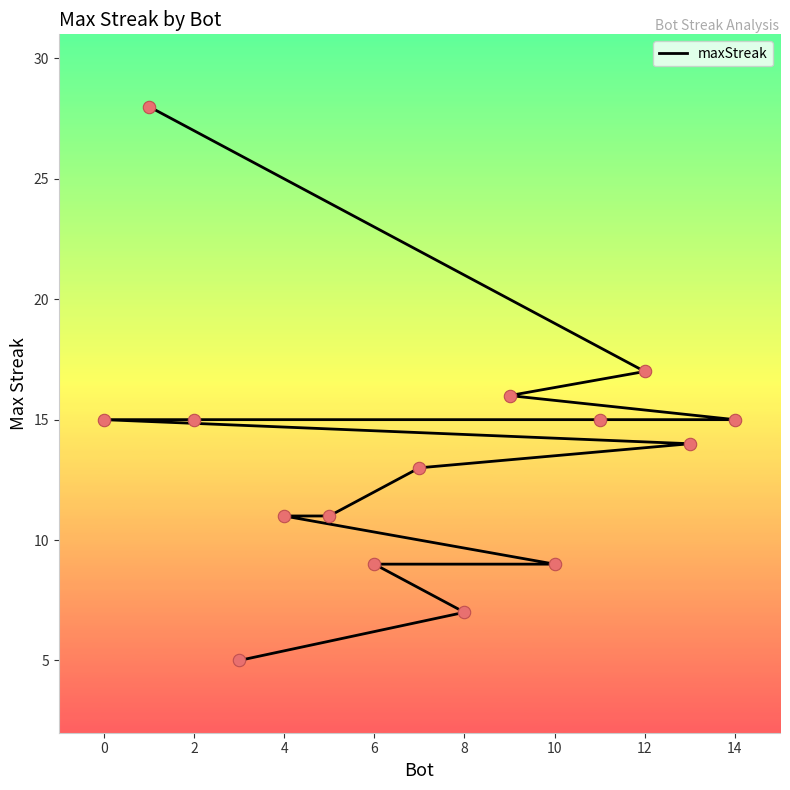

Between 6 and 10, which is larger?

6